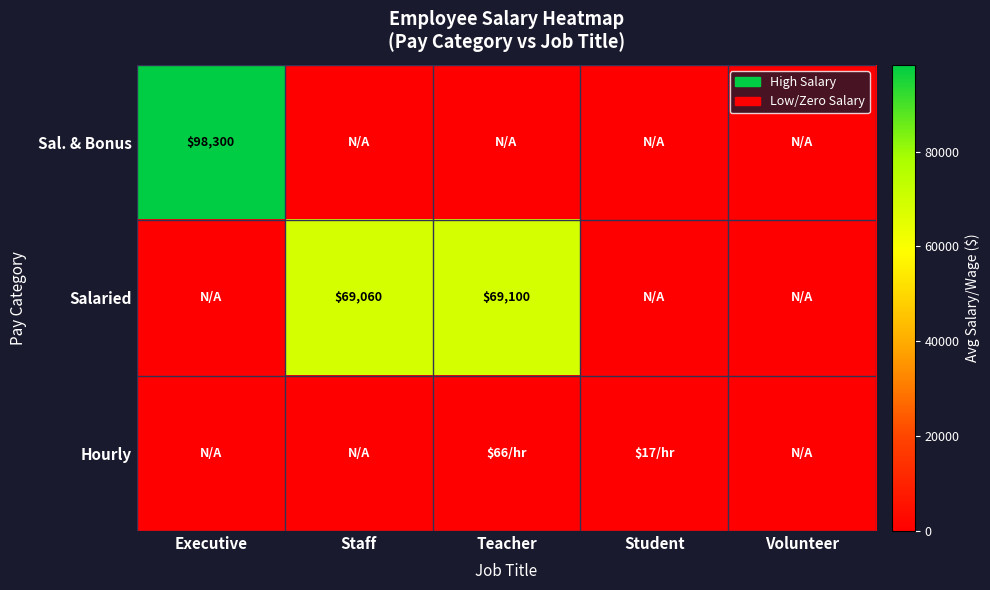

Is it true that Hourly equals 0.0 at Executive?

True